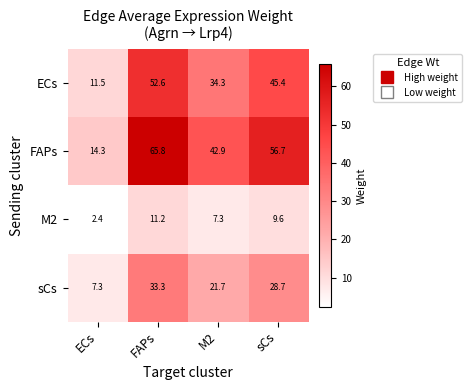

Between ECs and sCs, which series saw the biggest shift?

FAPs